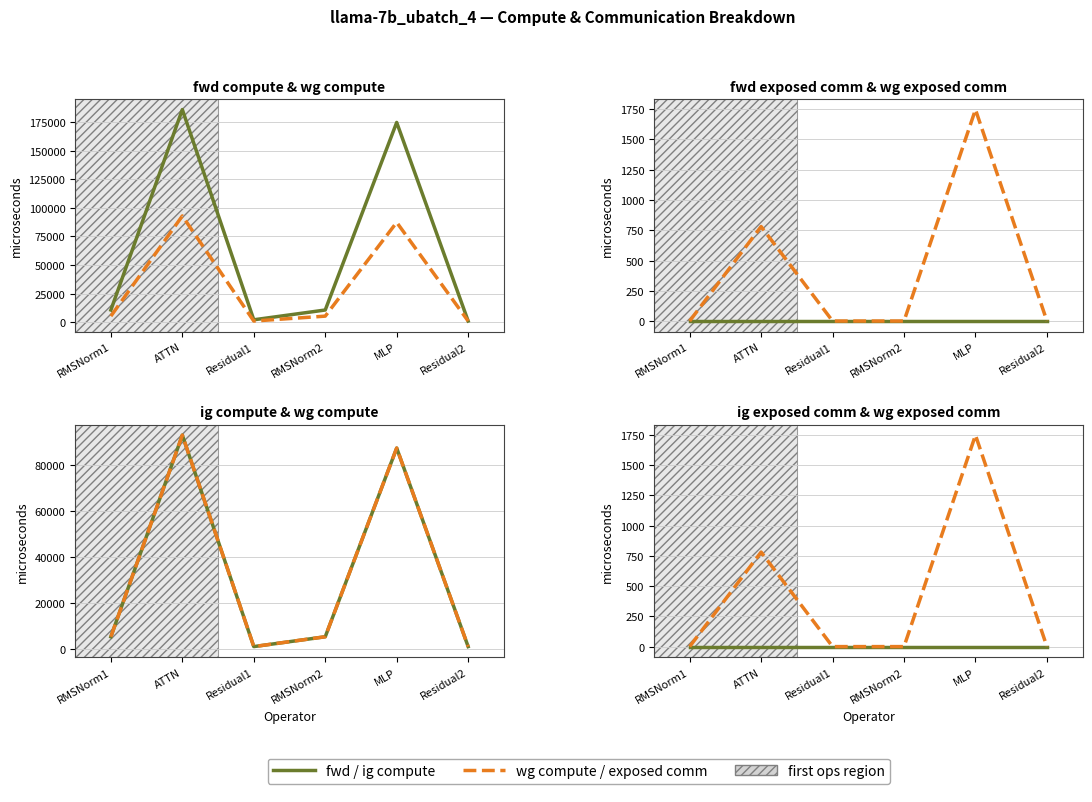

At how many categories does at least one series exceed 46872?

2